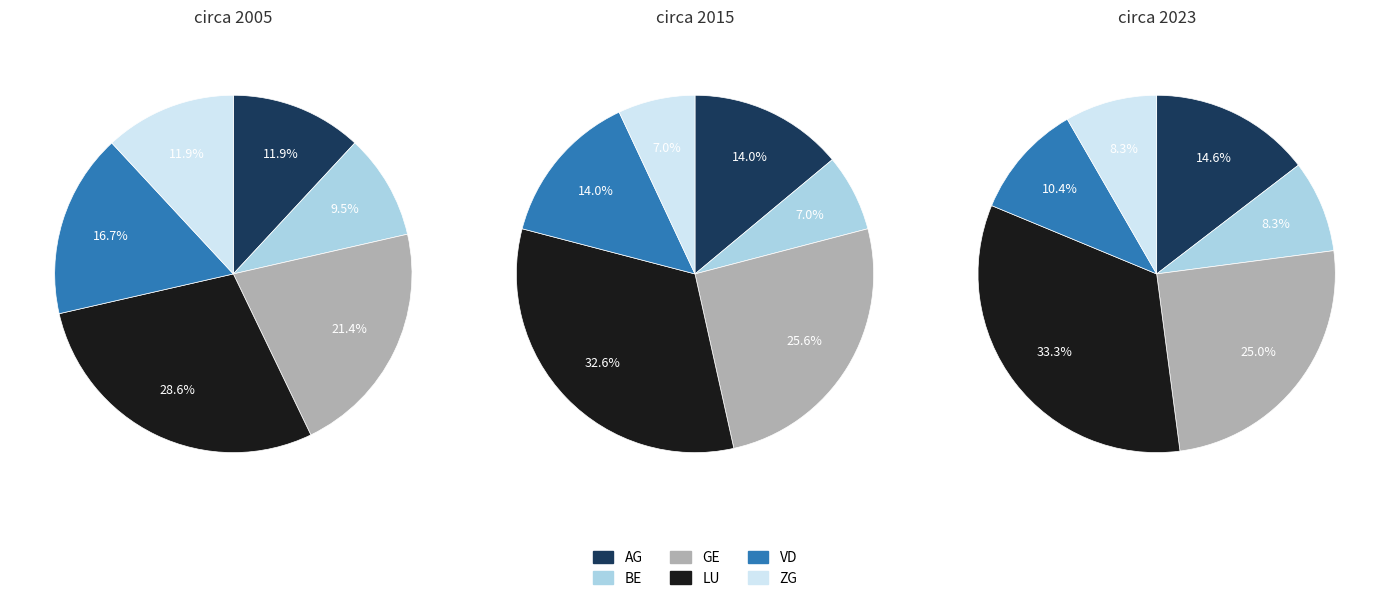

Count the number of slices in the pie.

6